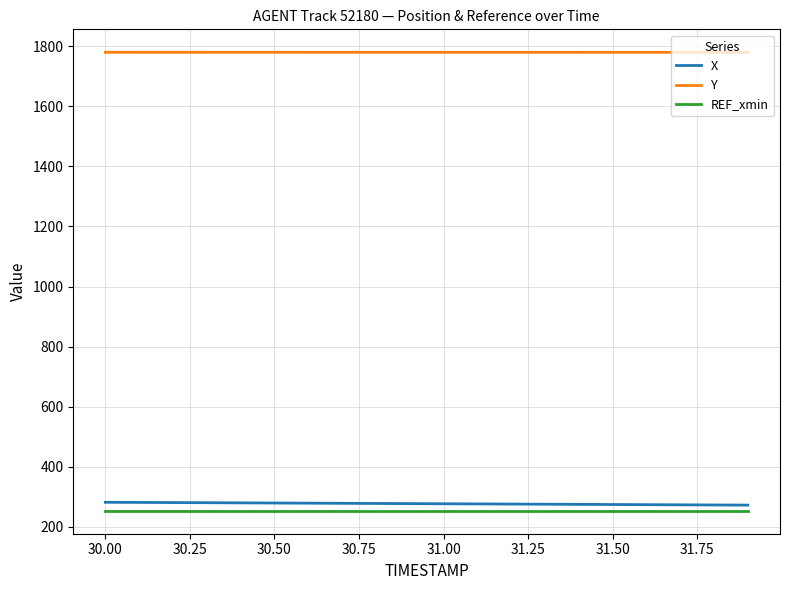

True or false: REF_xmin and Y cross at least once.

False